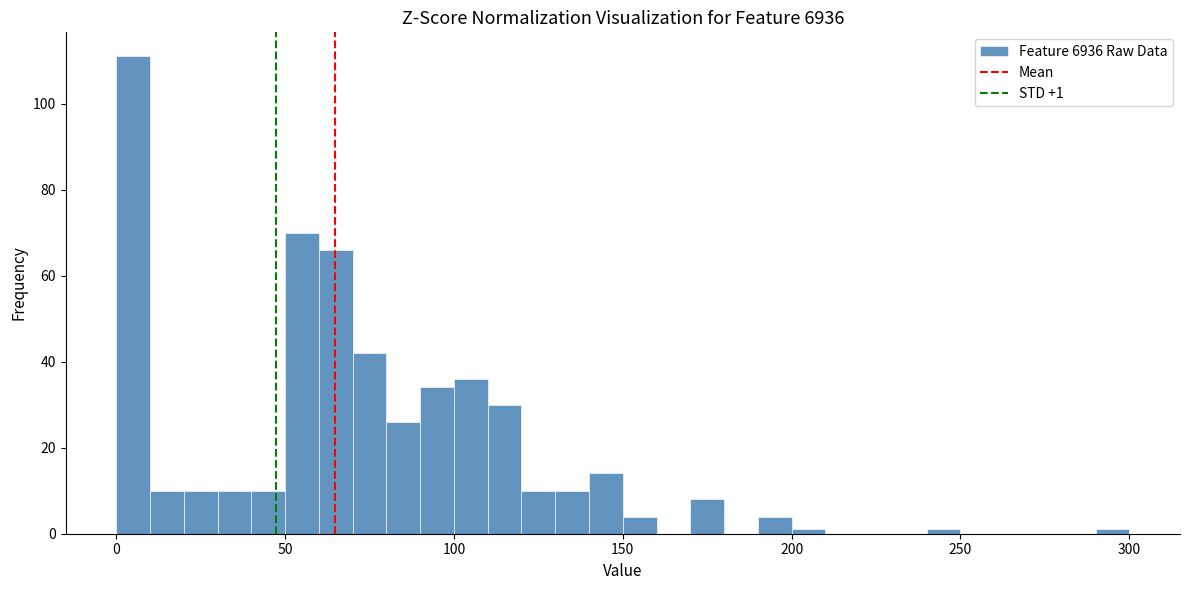

Read against the x-axis, roughly where is the centre of the tallest bar?

5